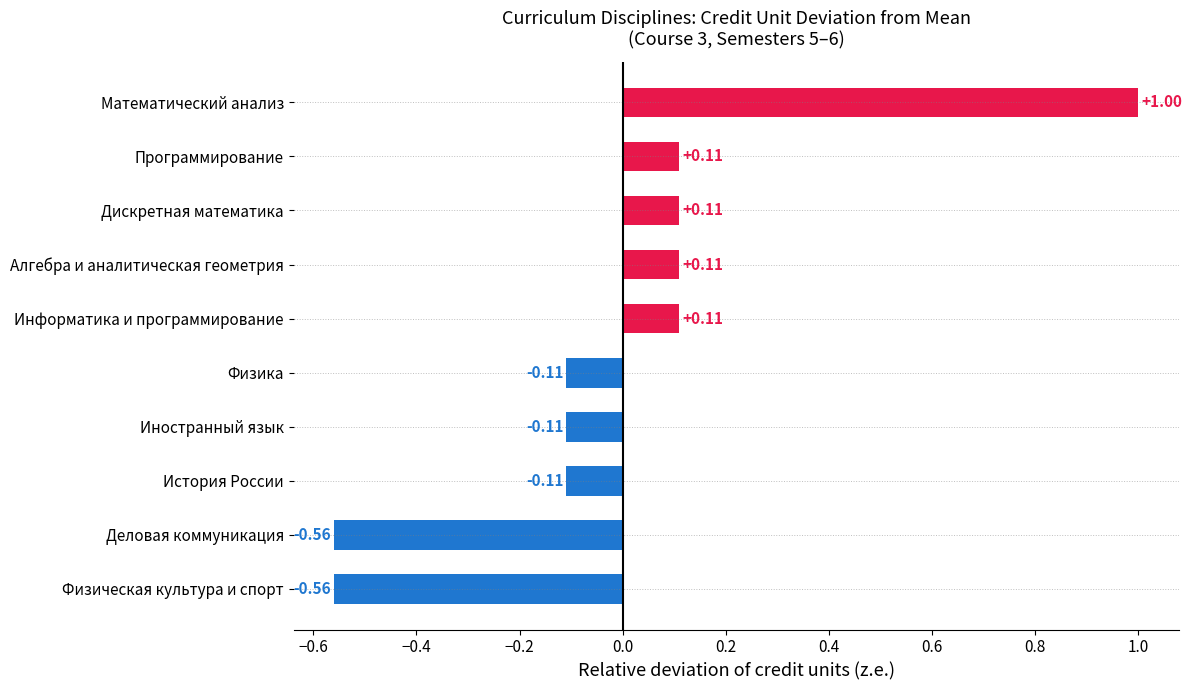

Which has a higher value, Алгебра и аналитическая геометрия or Физика?

Алгебра и аналитическая геометрия